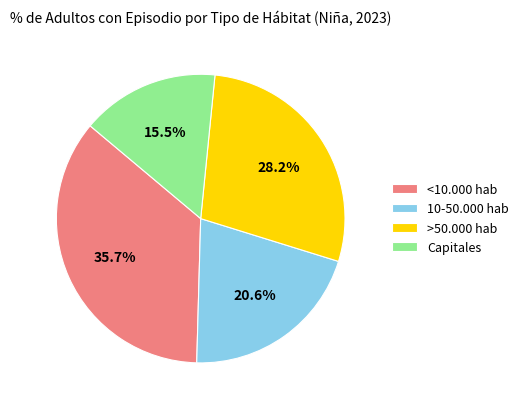

What is the largest slice in the pie chart?

<10.000 hab